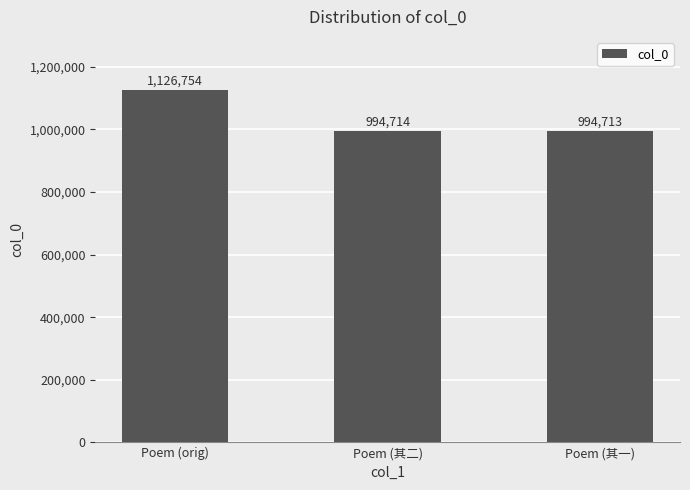

The value at Poem (其一) is 381078. True or false?

False